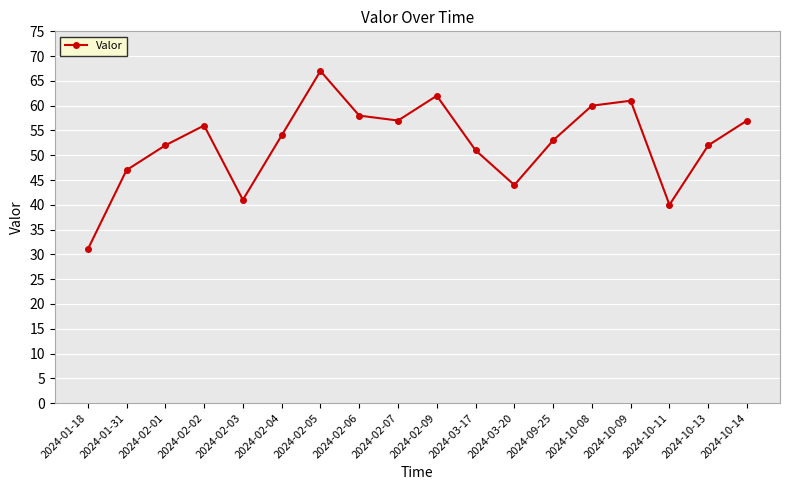

What is the change in value from 2024-02-01 to 2024-10-08?

+8